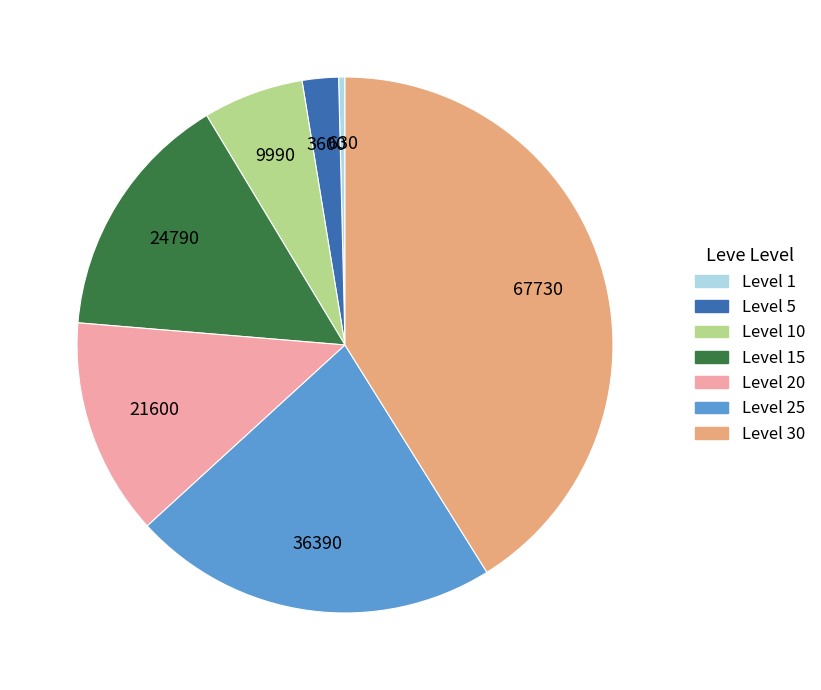

Combined, do Level 30 and Level 25 account for over 50%?

Yes